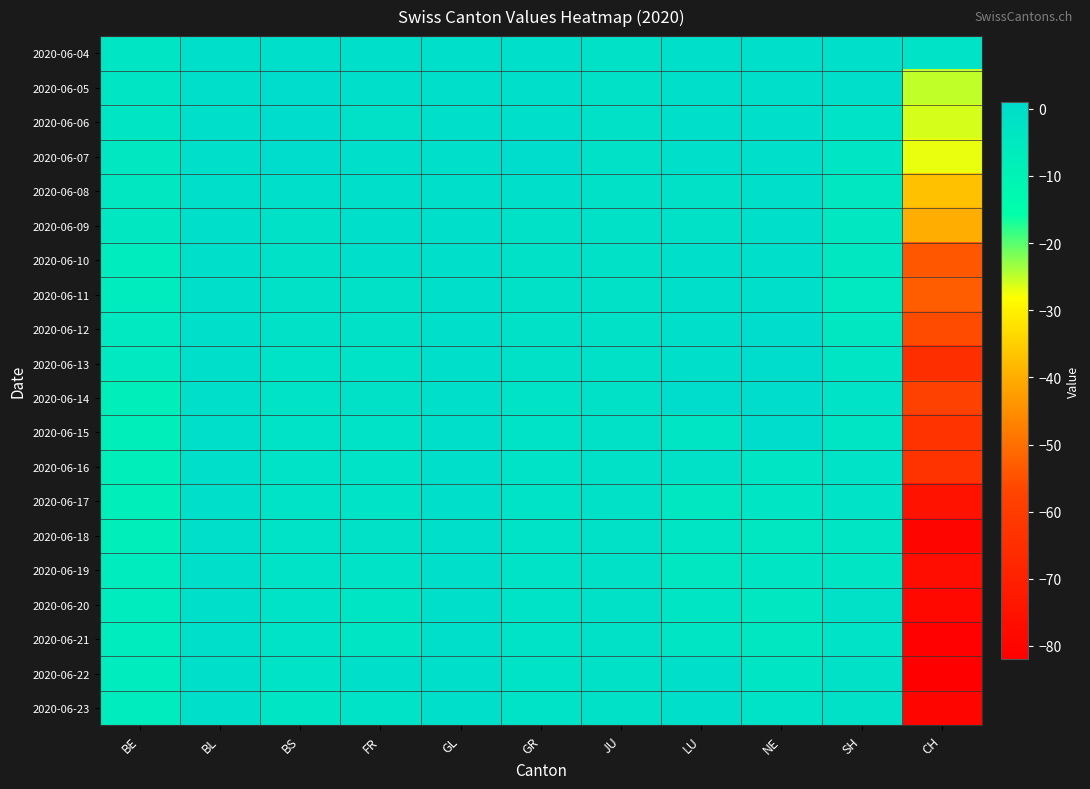

At which category is the sum across all series the highest?

BL